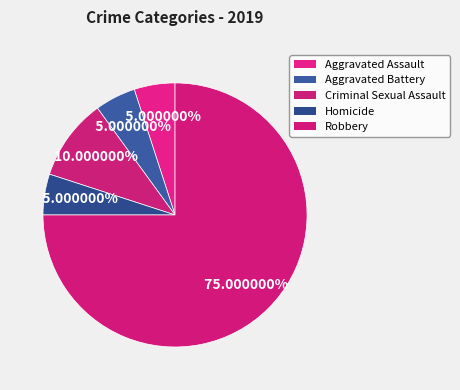

How many slices are in this pie chart?

5